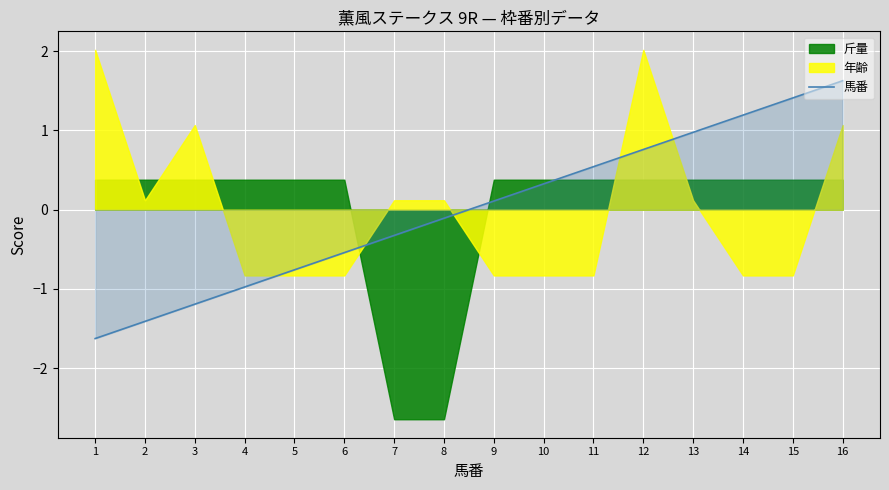

What is the lowest value of the 馬番 series?

-1.6